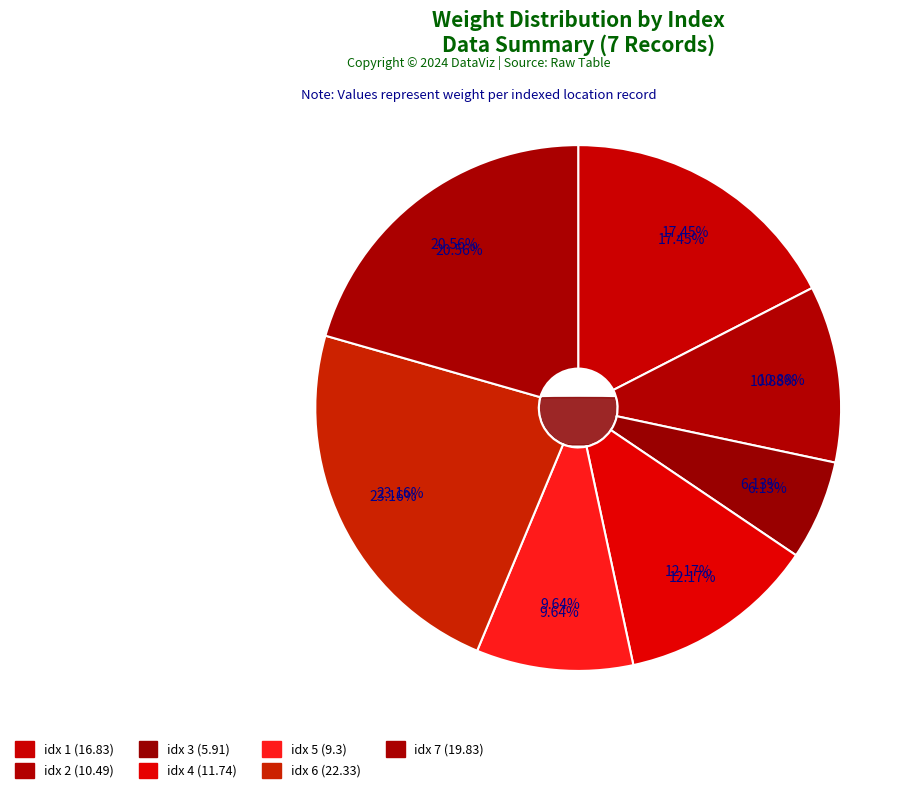

What portion of the pie excludes 6?

76.8%